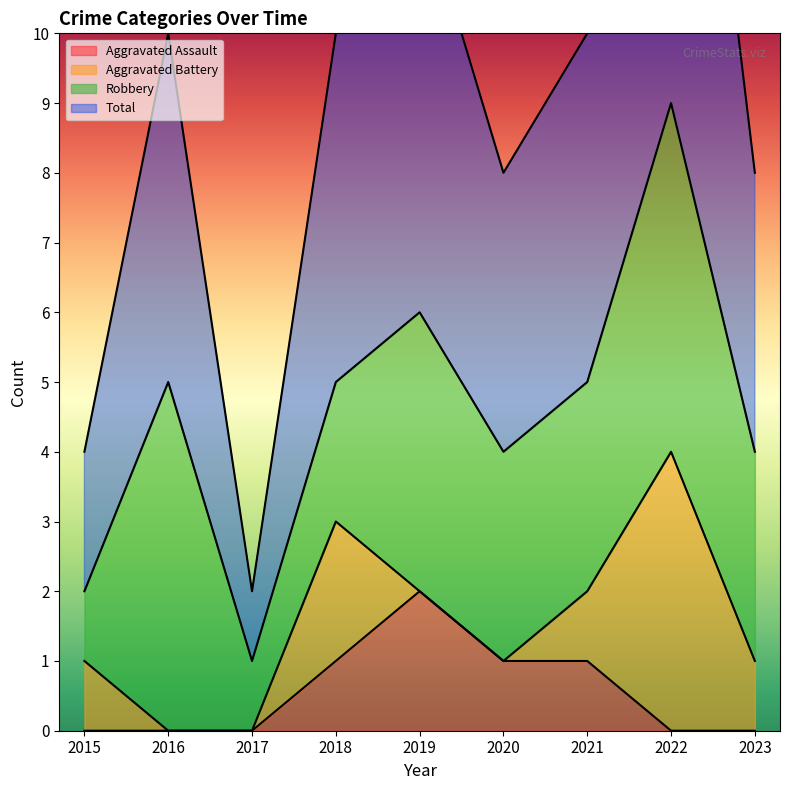

True or false: Aggravated Assault and Total intersect in this chart.

False